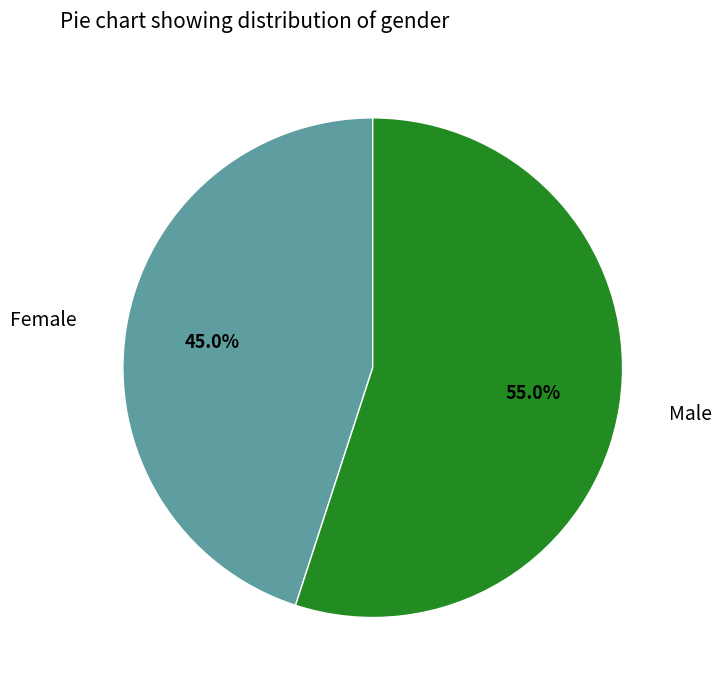

Between Male and Female, which is larger?

Male